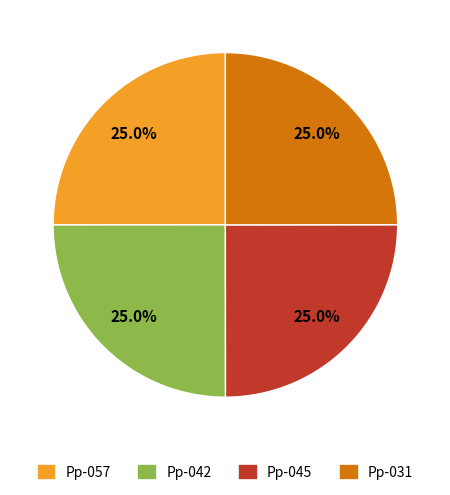

Is there any slice that represents more than half of the pie?

No